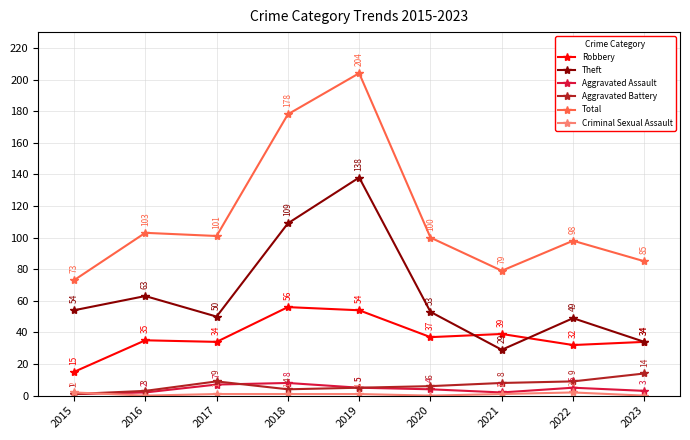

Which series has the largest range (max minus min)?

Total